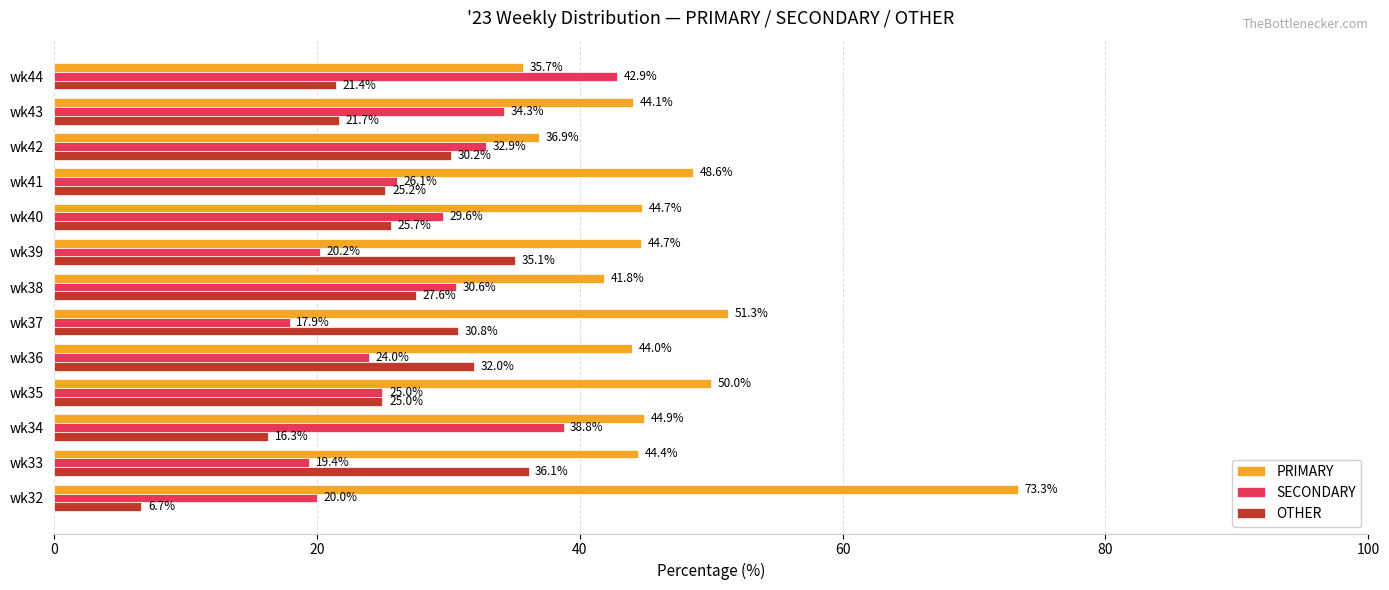

Which series has the widest spread of values?

PRIMARY